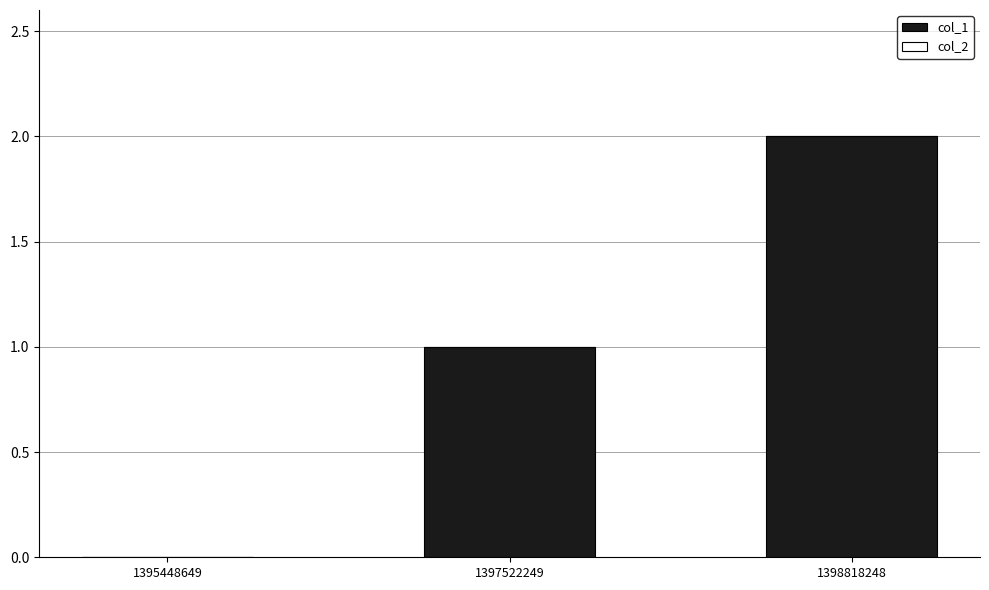

Are the bars horizontal?

No